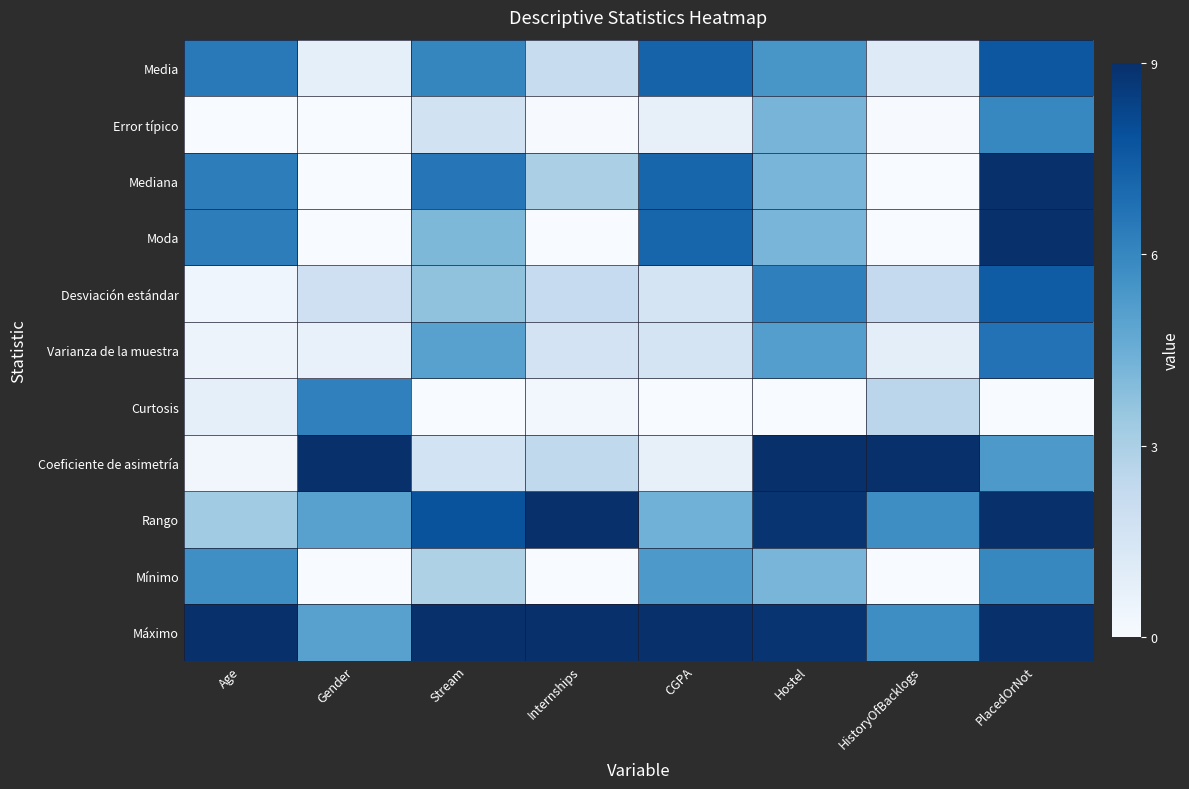

Reading right to left, what are all the values shown in this chart?

Media: PlacedOrNot=7.6	HistoryOfBacklogs=1.1	Hostel=5.4	CGPA=7.2	Internships=2.1	Stream=6.0	Gender=0.8	Age=6.4
Error típico: PlacedOrNot=6.0	HistoryOfBacklogs=0.0	Hostel=4.2	CGPA=0.7	Internships=0.0	Stream=1.7	Gender=0.0	Age=0.0
Mediana: PlacedOrNot=9.0	HistoryOfBacklogs=0.0	Hostel=4.2	CGPA=7.2	Internships=3.0	Stream=6.6	Gender=0.0	Age=6.3
Moda: PlacedOrNot=9.0	HistoryOfBacklogs=0.0	Hostel=4.2	CGPA=7.2	Internships=0.0	Stream=4.1	Gender=0.0	Age=6.3
Desviación estándar: PlacedOrNot=7.5	HistoryOfBacklogs=2.3	Hostel=6.2	CGPA=1.6	Internships=2.2	Stream=3.7	Gender=1.9	Age=0.4
Varianza de la muestra: PlacedOrNot=6.7	HistoryOfBacklogs=0.9	Hostel=5.1	CGPA=1.6	Internships=1.6	Stream=5.0	Gender=0.7	Age=0.5
Curtosis: PlacedOrNot=0.0	HistoryOfBacklogs=2.6	Hostel=0.0	CGPA=0.0	Internships=0.3	Stream=0.0	Gender=6.2	Age=0.8
Coeficiente de asimetría: PlacedOrNot=5.3	HistoryOfBacklogs=9.0	Hostel=9.0	CGPA=0.7	Internships=2.4	Stream=1.7	Gender=9.0	Age=0.3
Rango: PlacedOrNot=9.0	HistoryOfBacklogs=5.8	Hostel=8.8	CGPA=4.4	Internships=9.0	Stream=7.8	Gender=5.0	Age=3.3
Mínimo: PlacedOrNot=6.0	HistoryOfBacklogs=0.0	Hostel=4.2	CGPA=5.3	Internships=0.0	Stream=2.9	Gender=0.0	Age=5.7
Máximo: PlacedOrNot=9.0	HistoryOfBacklogs=5.8	Hostel=8.8	CGPA=9.0	Internships=9.0	Stream=9.0	Gender=5.0	Age=9.0